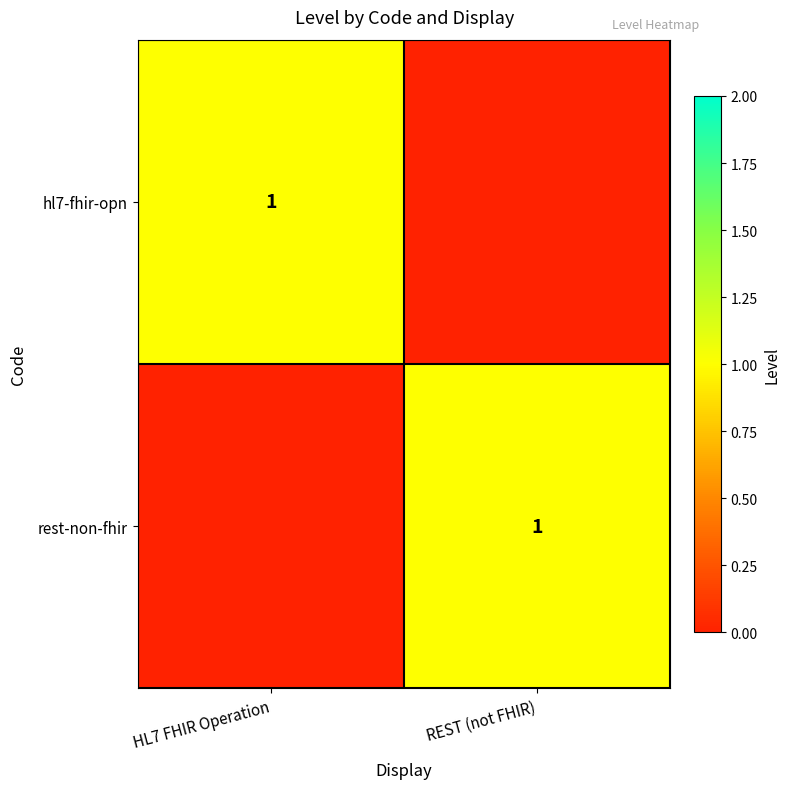

True or false: hl7-fhir-opn has a value of 1 at HL7 FHIR Operation.

True